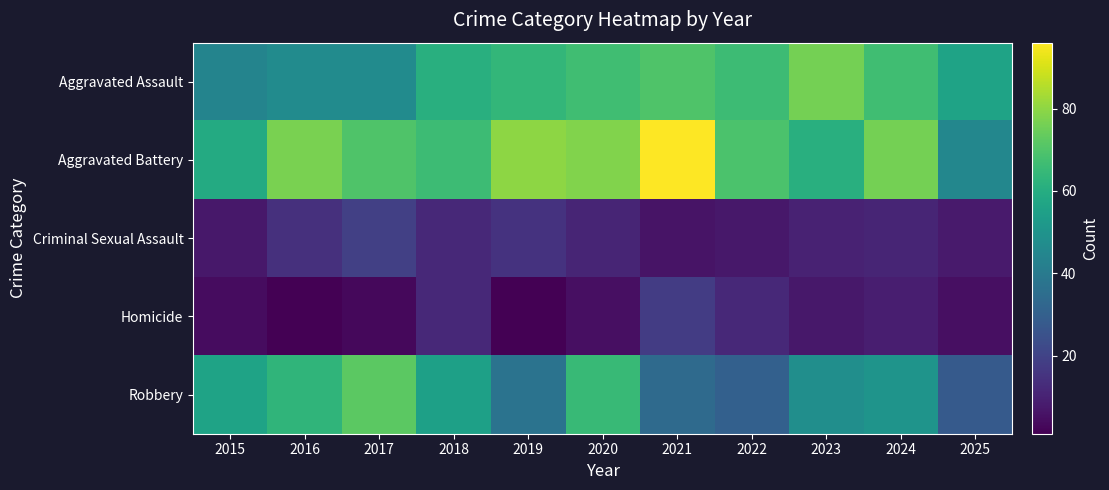

At which category does the chart reach its peak across all series?

2021